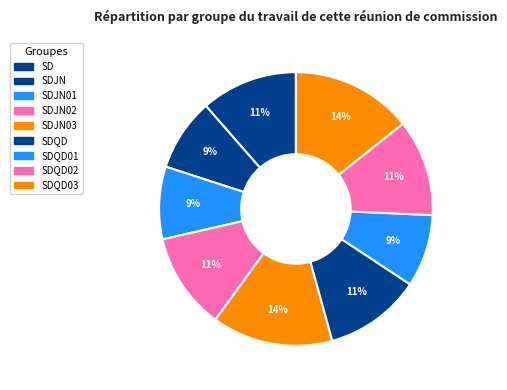

How many segments does this pie chart have?

9